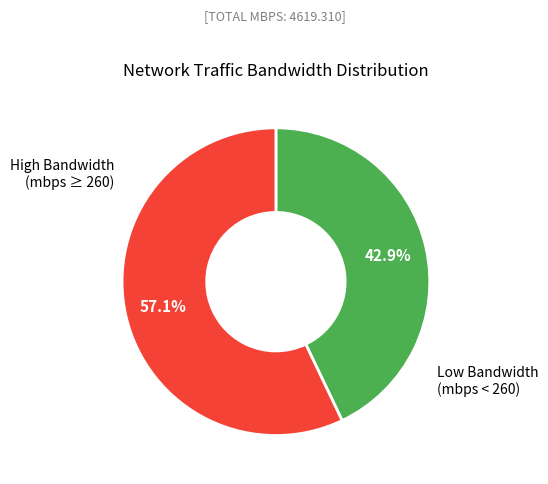

Does any single category account for the majority?

Yes